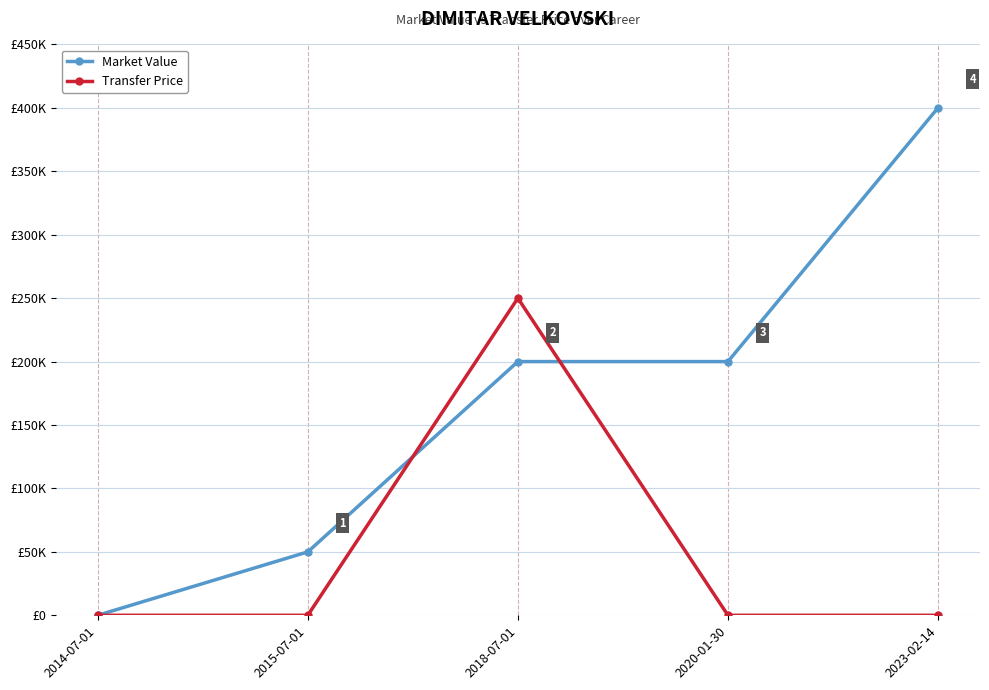

What are all the series names shown in the legend?

Market Value, Transfer Price